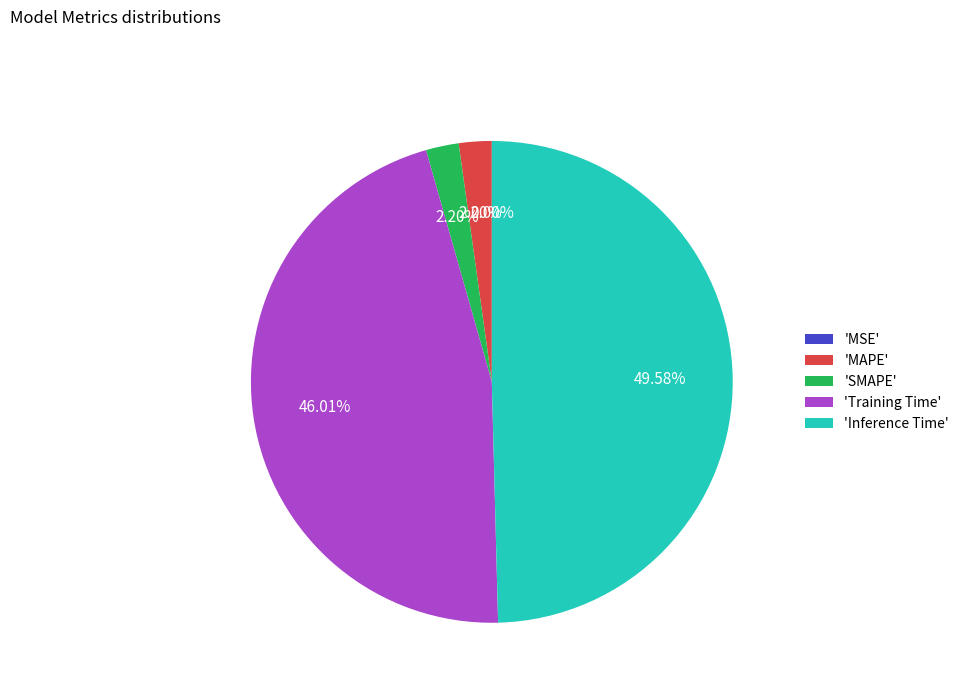

What is the largest slice in the pie chart?

'Inference Time'